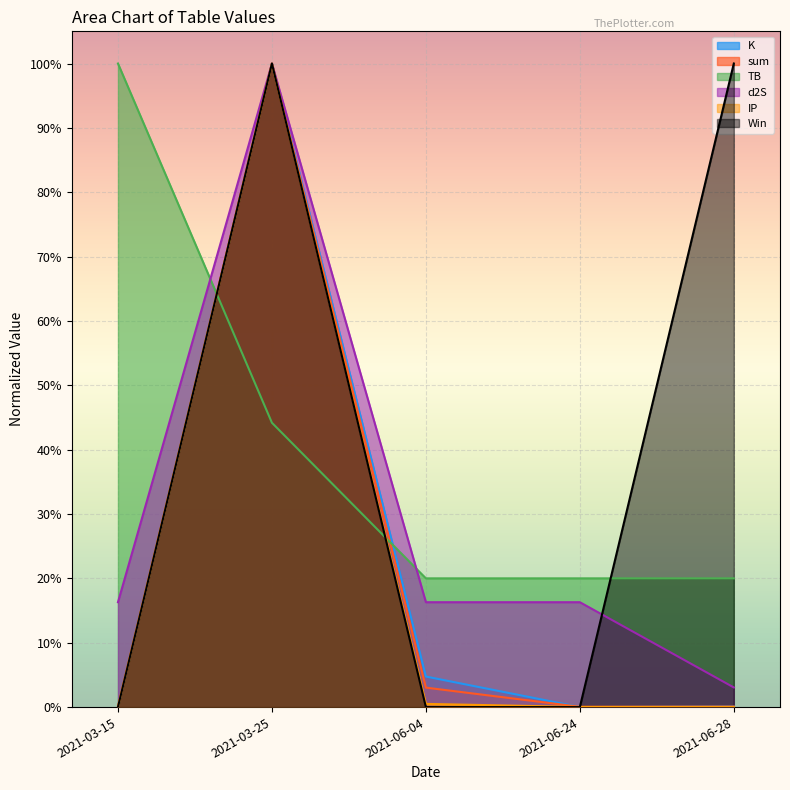

What is the greatest value displayed?

1.0